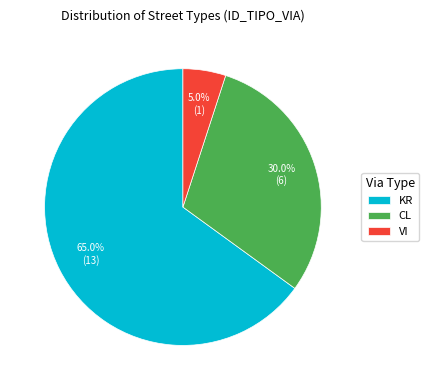

What is the majority slice?

KR